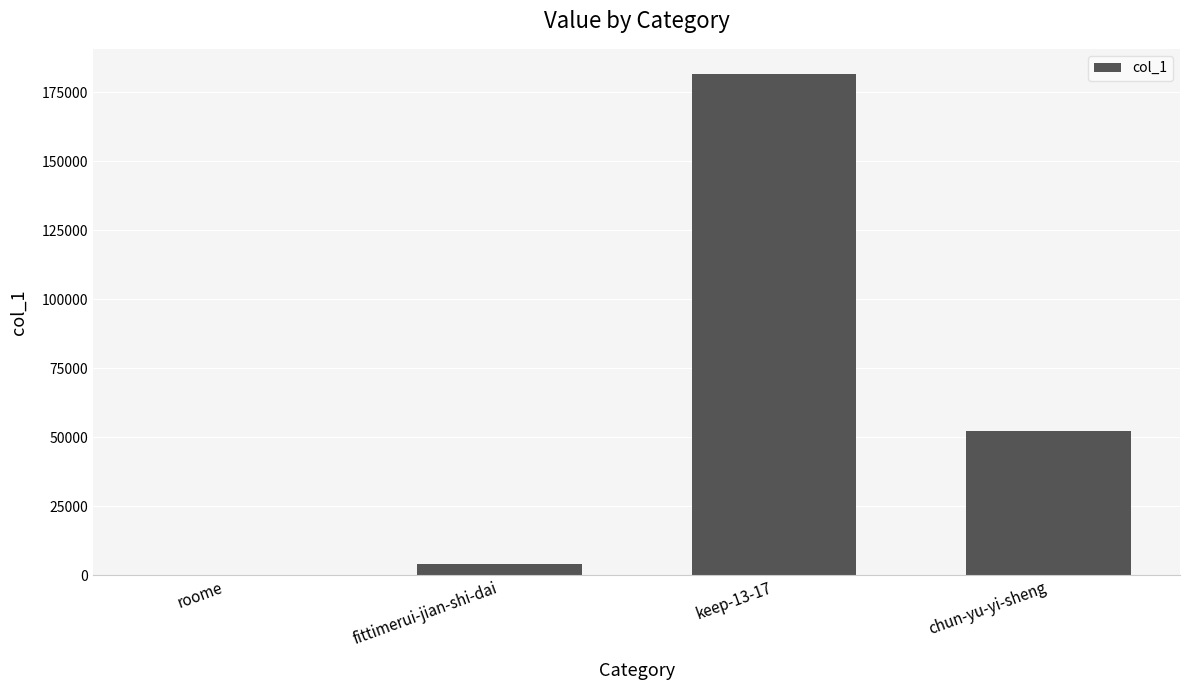

Reading left to right, list all the values displayed in this chart.

roome=55	fittimerui-jian-shi-dai=4101	keep-13-17=181682	chun-yu-yi-sheng=52185